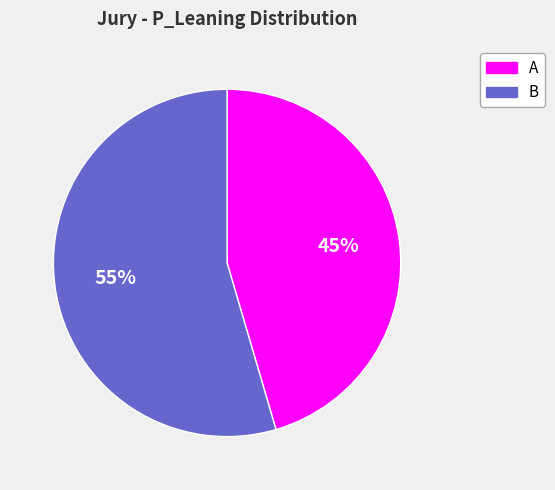

The A slice represents 58% of the pie. True or false?

False